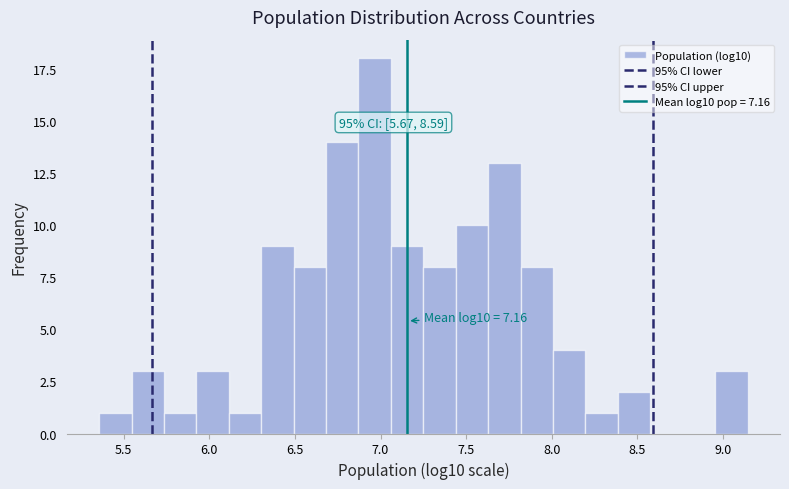

Around what value on the x-axis is the tallest bar? Give the approximate position of its centre, as read against the axis.

6.95